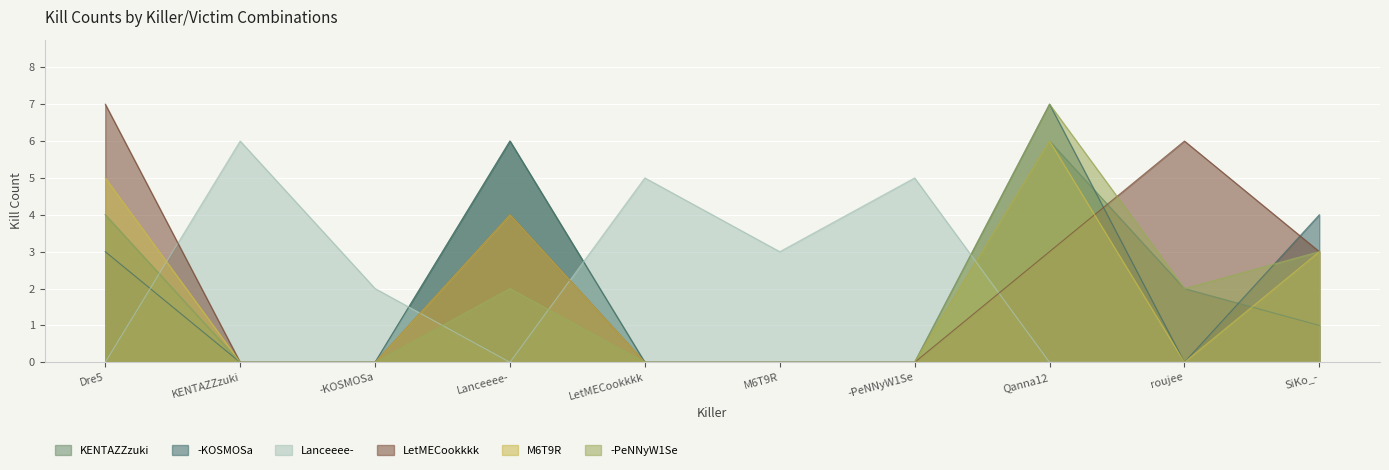

Which category has the lowest value in the LetMECookkkk series?

KENTAZZzuki